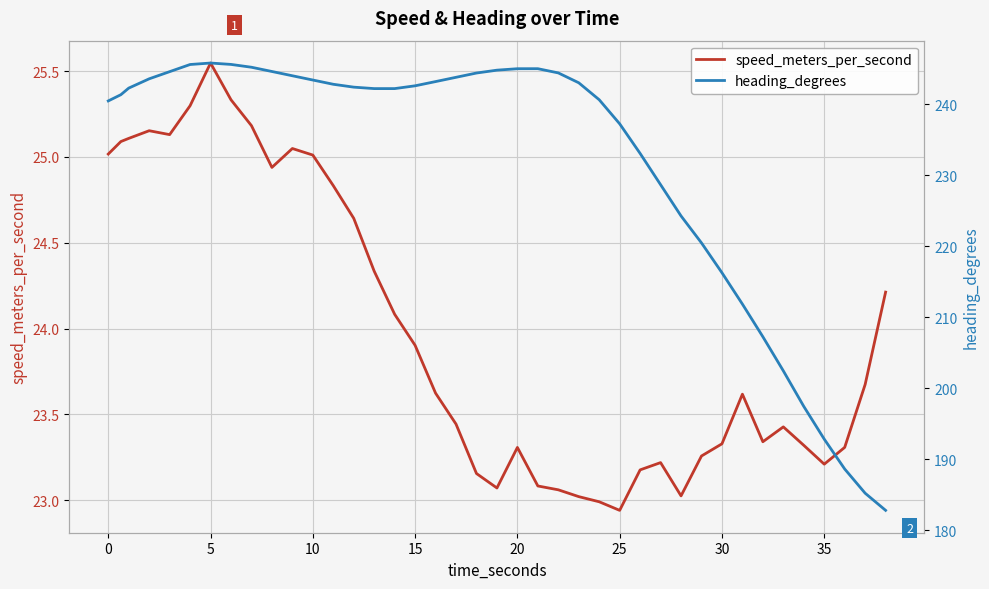

What is the lowest value of the speed_meters_per_second series?

22.9